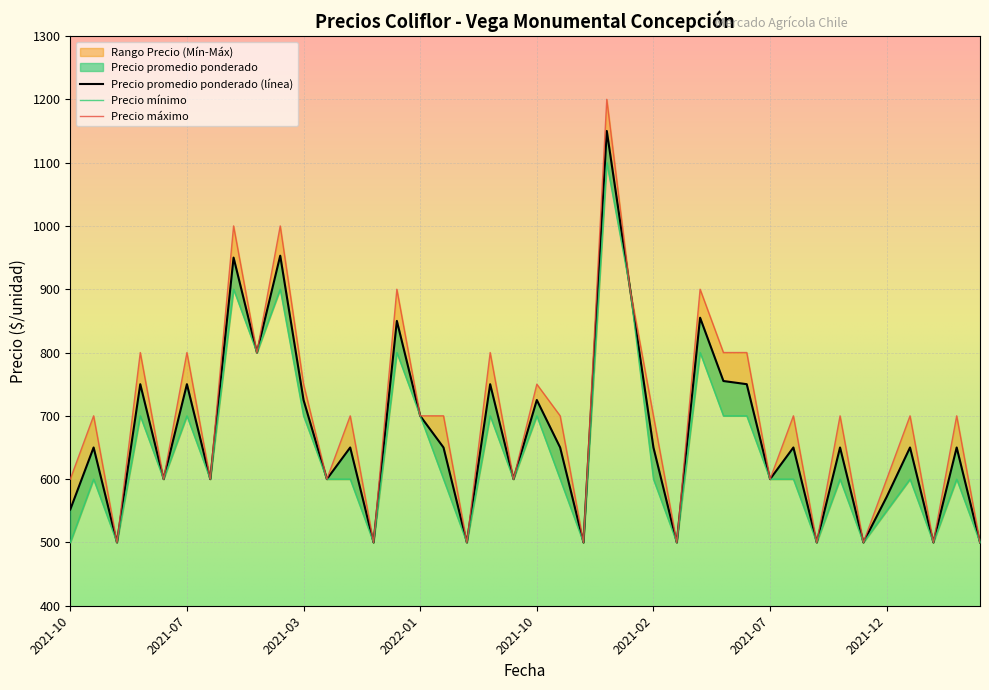

Reading left to right, extract all data points from this chart.

Precio promedio ponderado: 552	650	500	750	600	750	600	950	800	953	725	600	650	500	850	700	650	500	750	600	725	650	500	1150	900	650	500	855	755	750	600	650	500	650	500	572	650	500	650	500
Precio mínimo: 500	600	500	700	600	700	600	900	800	900	700	600	600	500	800	700	600	500	700	600	700	600	500	1100	900	600	500	800	700	700	600	600	500	600	500	550	600	500	600	500
Precio máximo: 600	700	500	800	600	800	600	1000	800	1000	750	600	700	500	900	700	700	500	800	600	750	700	500	1200	900	700	500	900	800	800	600	700	500	700	500	600	700	500	700	500